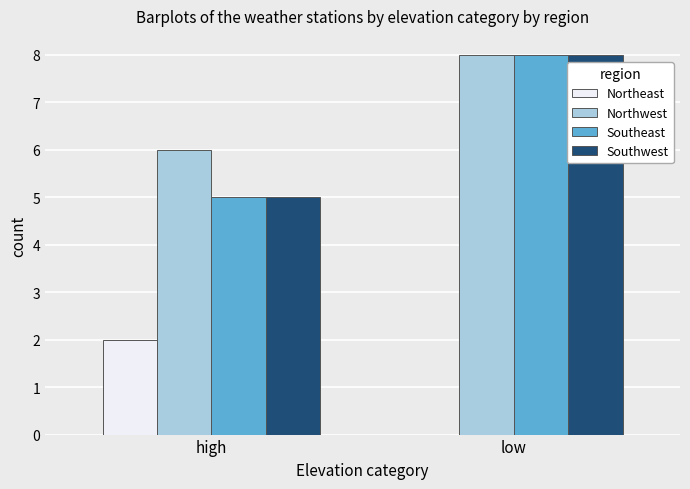

How many data points does each series have?

2